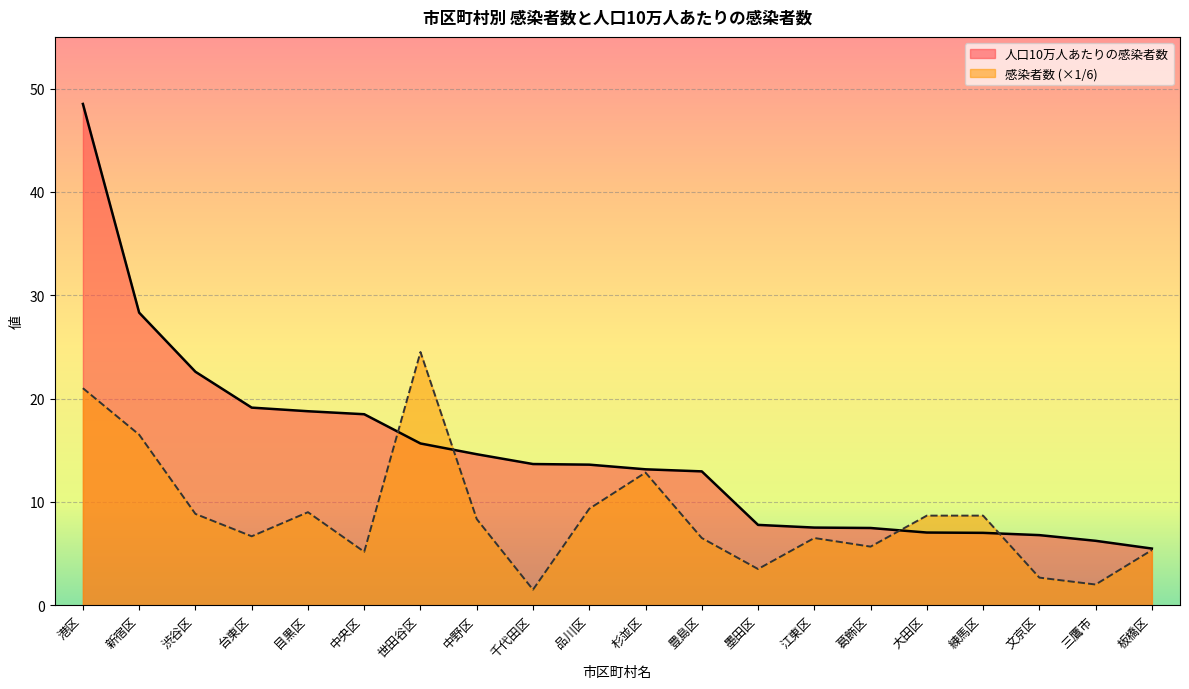

What is the difference between the maximum and second lowest values in the 人口10万人あたりの感染者数 series?

42.3